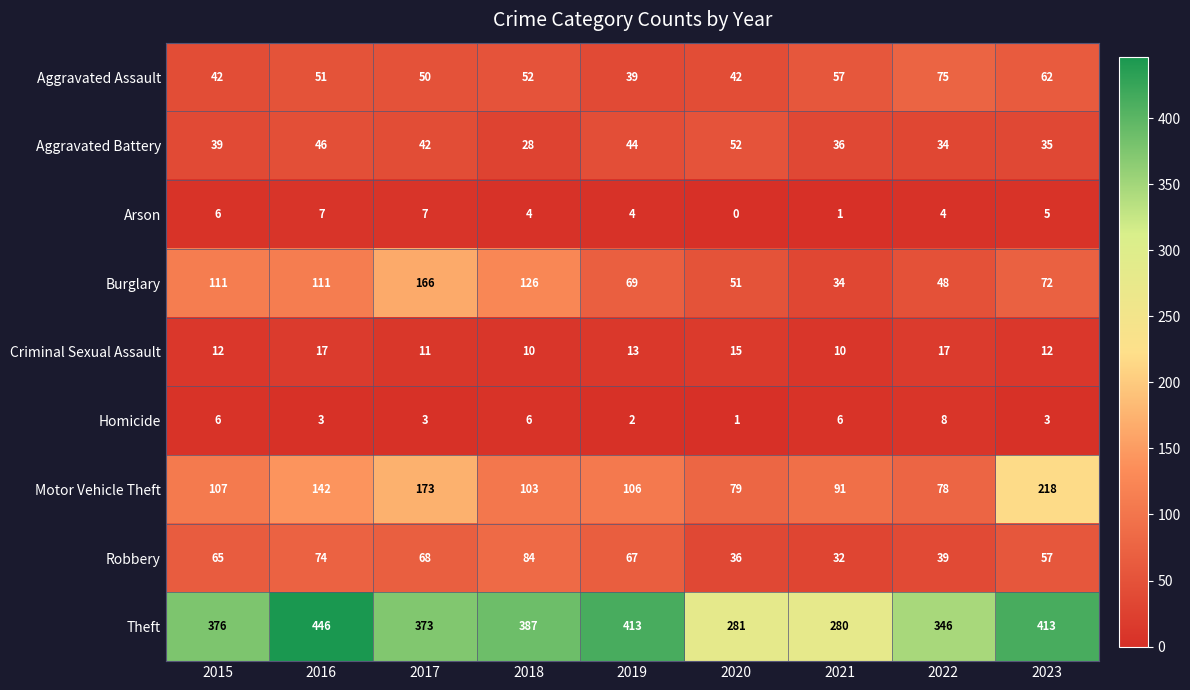

Which series changed the most between 2019 and 2020?

Theft